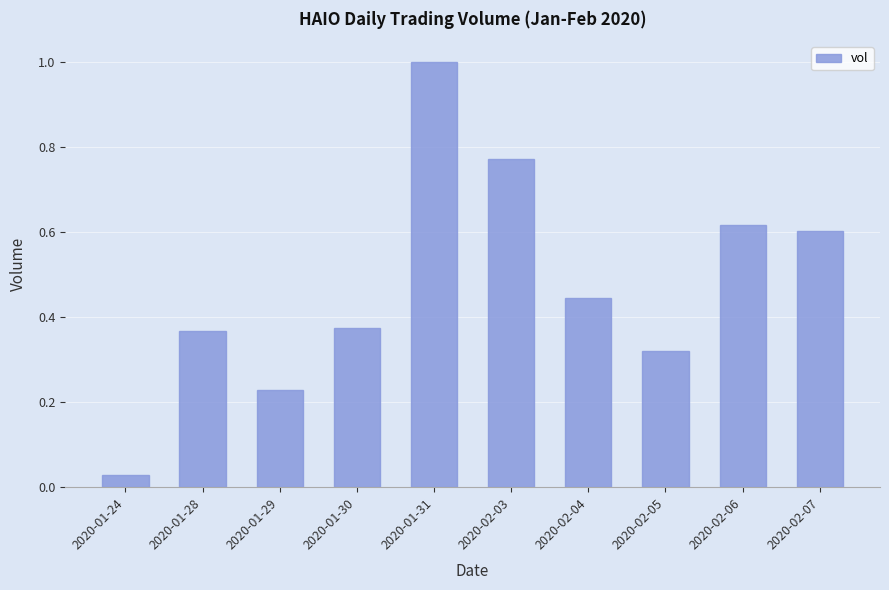

What is the change in value from 2020-01-30 to 2020-02-07?

+0.2